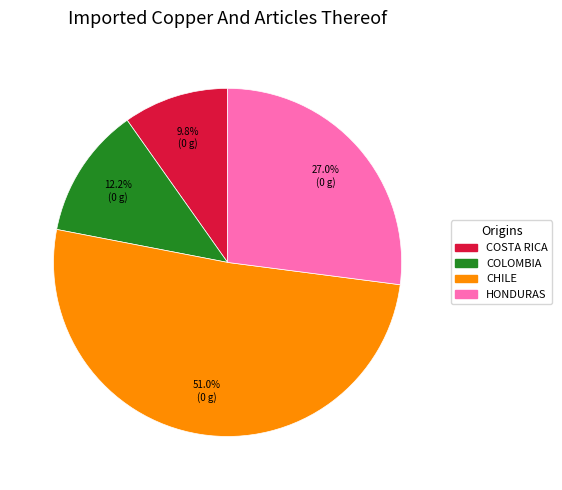

Is there any slice that represents more than half of the pie?

Yes